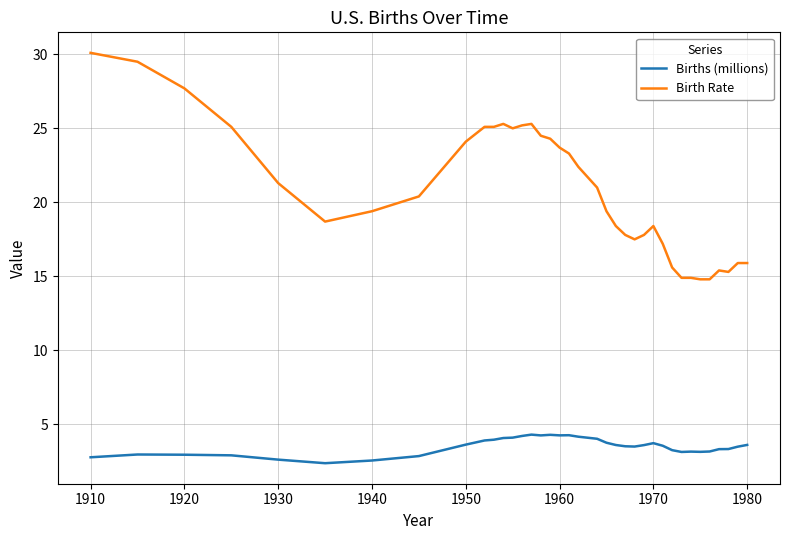

Which series has the widest spread of values?

Birth Rate